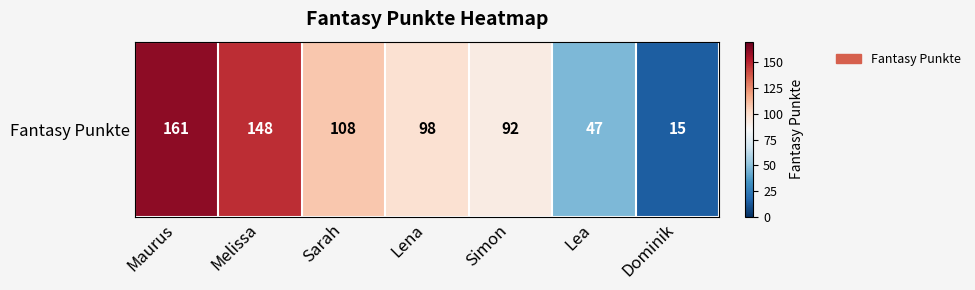

How many data points are above 98?

3